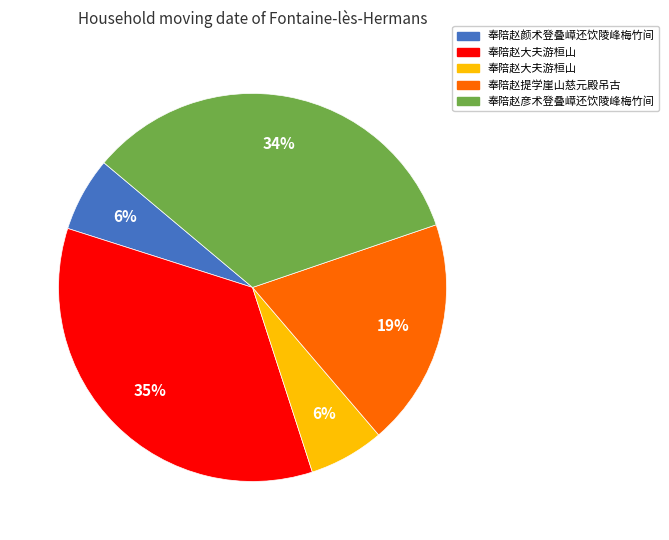

Is there a majority slice in this chart?

No